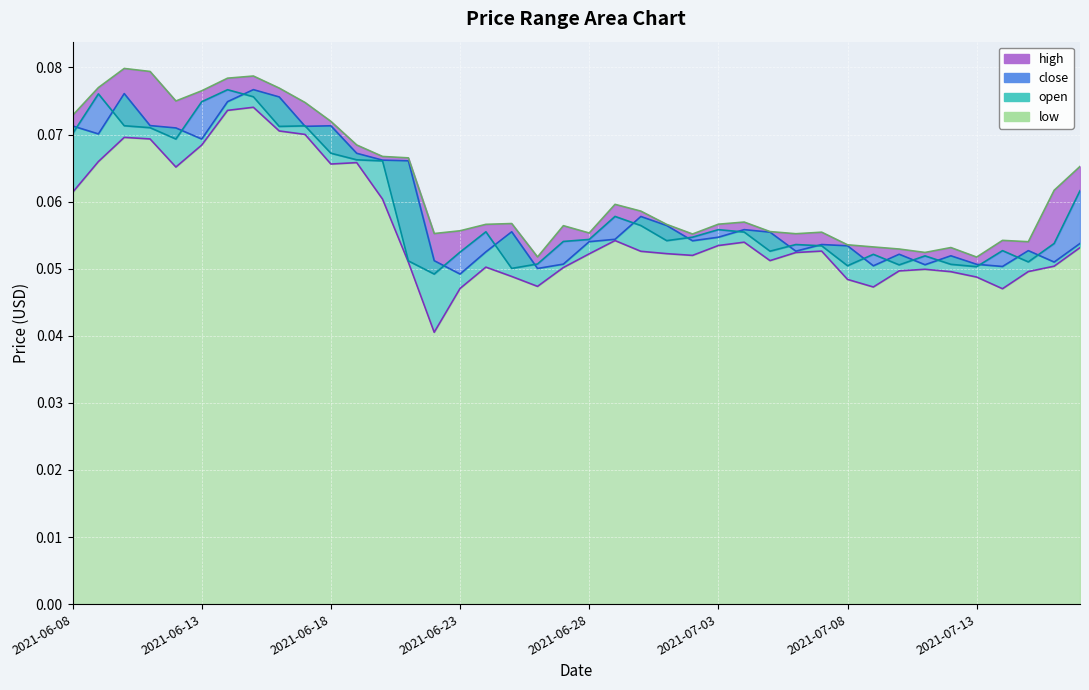

What is the label of the 29th point from the right?

2021-06-19